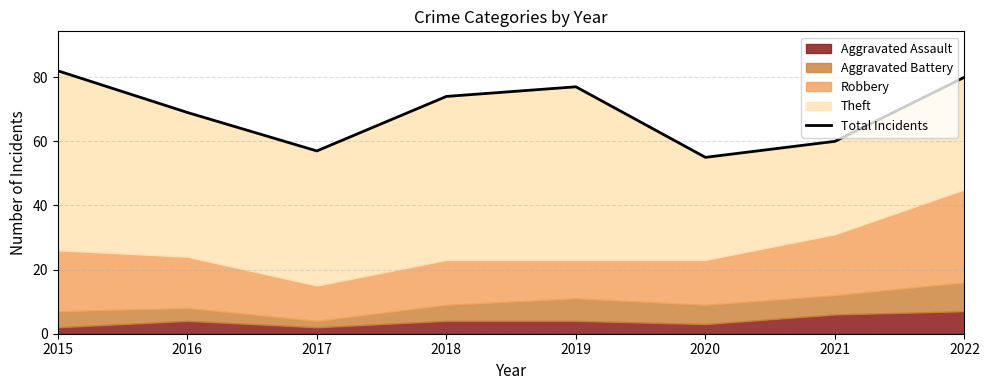

Reading left to right, extract all data points from this chart.

82	69	57	74	77	55	60	80